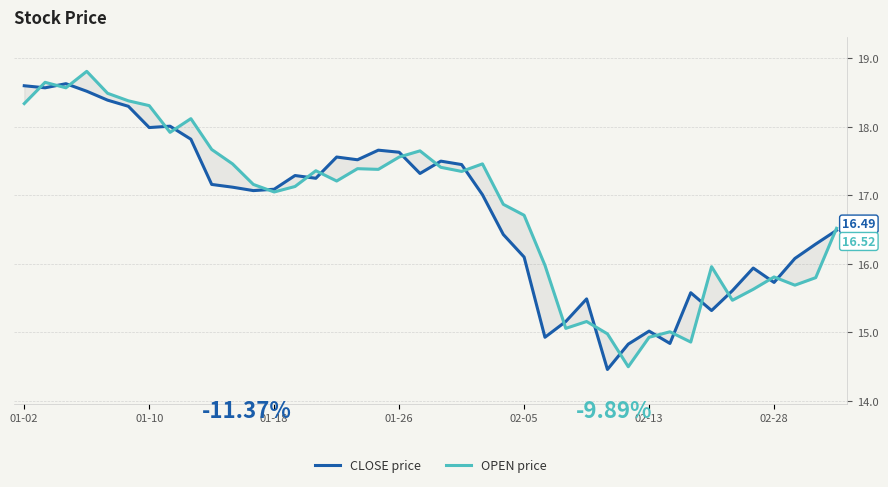

What are all the series names shown in the legend?

CLOSE price, OPEN price